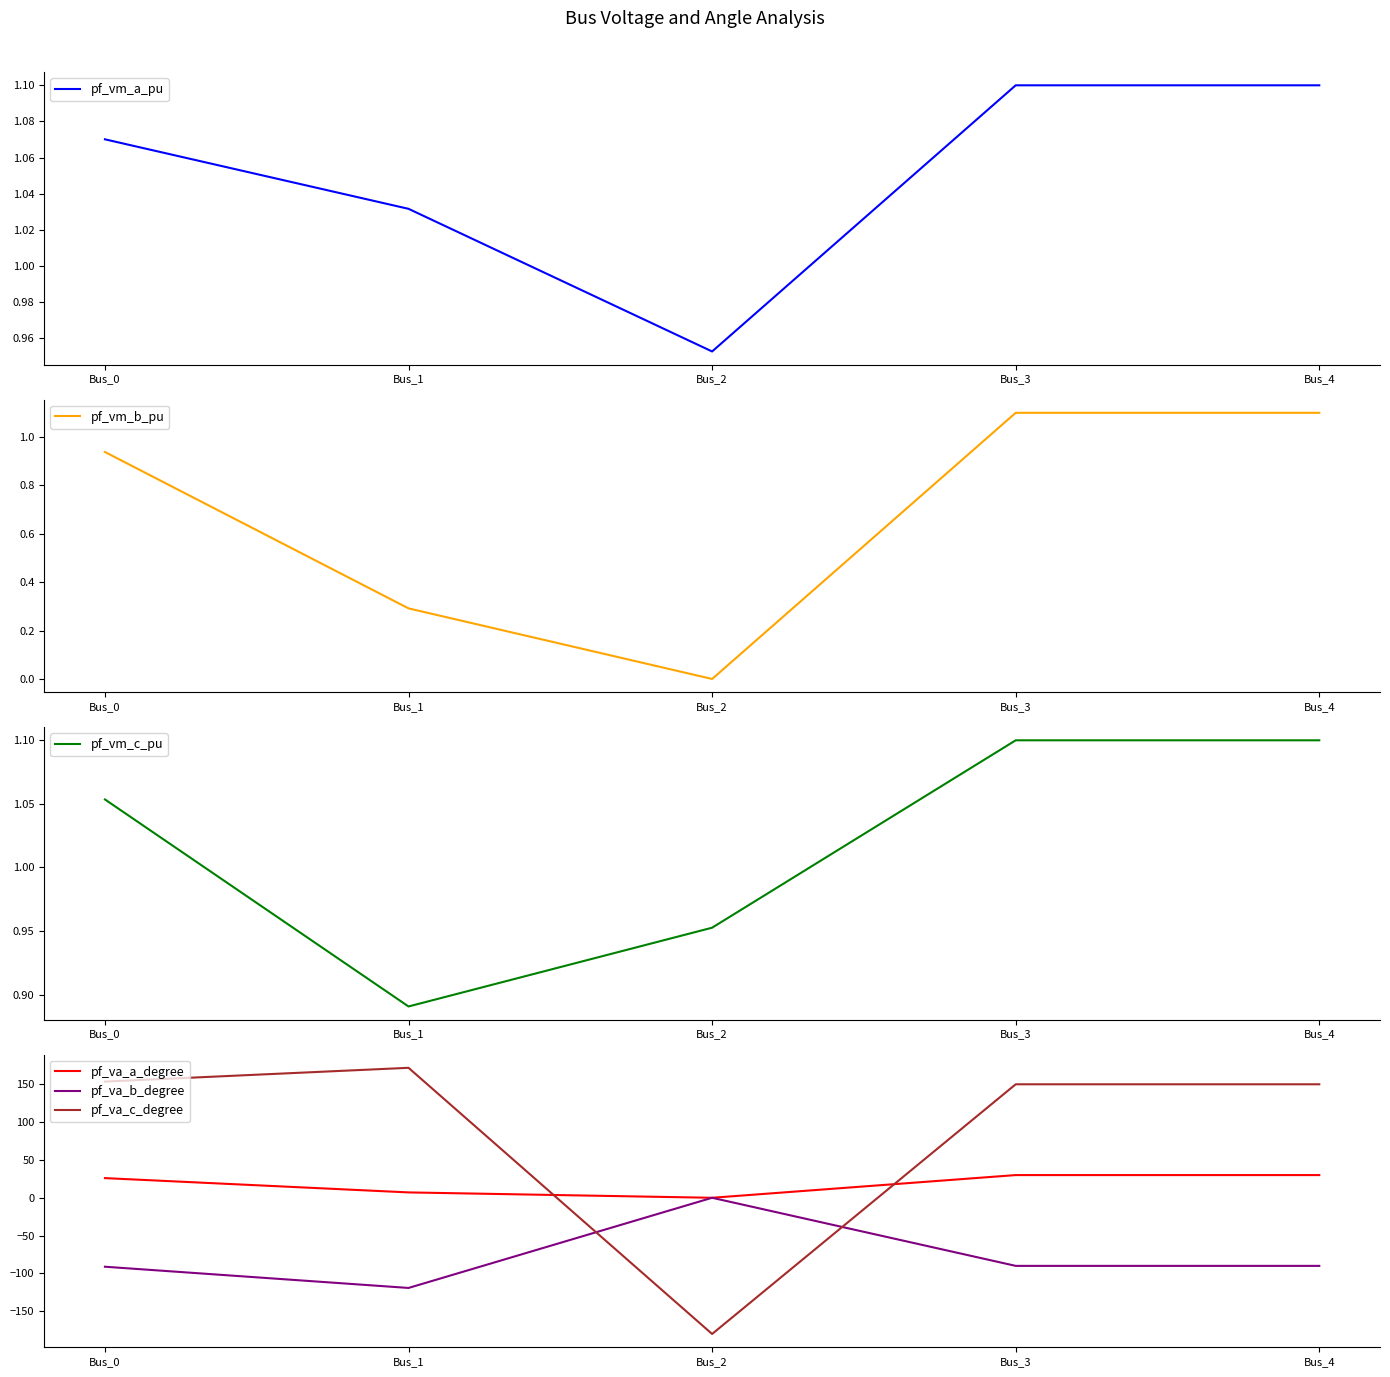

True or false: pf_vm_b_pu and pf_vm_a_pu intersect in this chart.

False